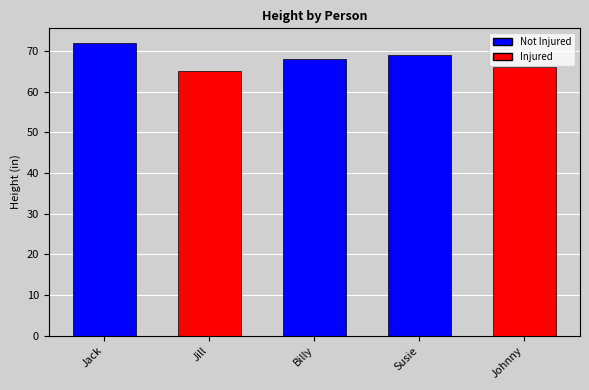

Rank the categories by value from highest to lowest.

Jack, Susie, Billy, Johnny, Jill